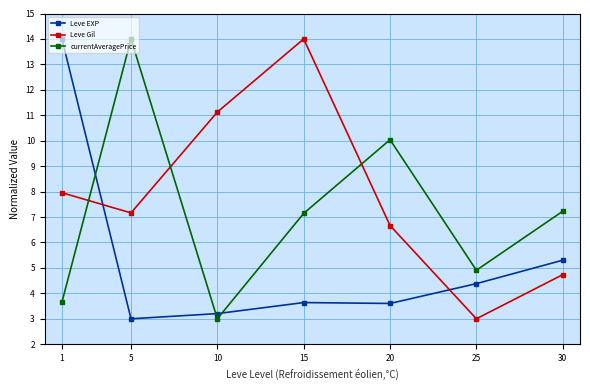

Which series has the largest total across all categories?

Leve Gil